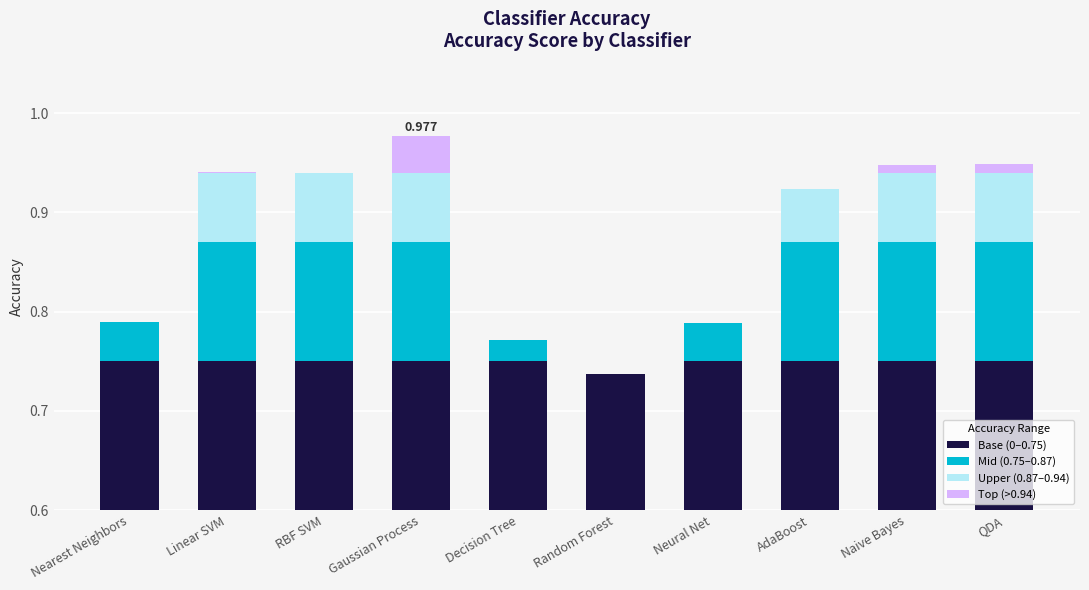

What is the spread (max minus min) of values at Gaussian Process?

0.7